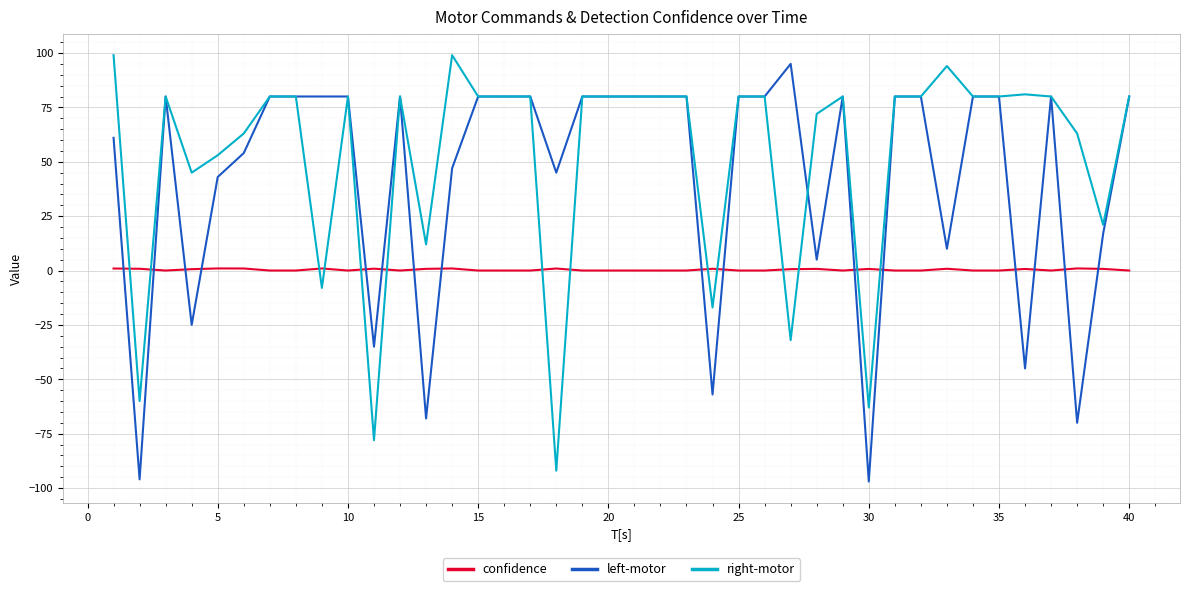

Which series has the largest total across all categories?

right-motor